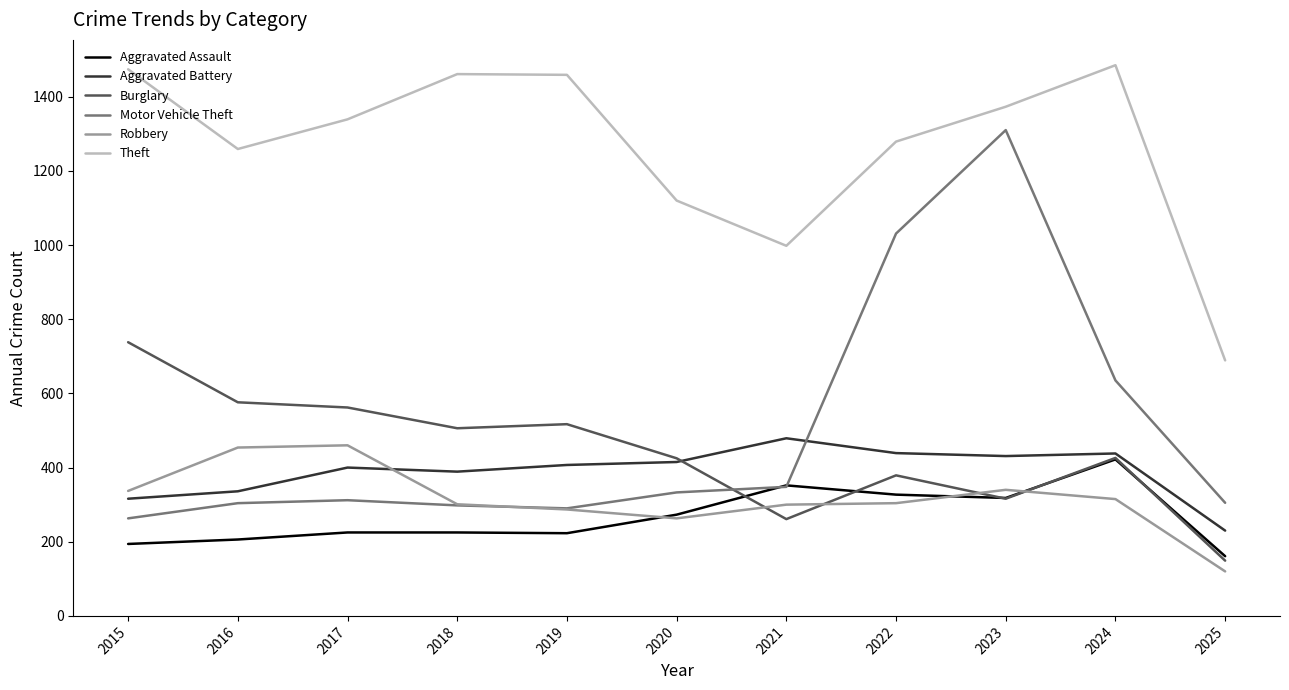

True or false: Robbery has a value of 90 at 2022.

False